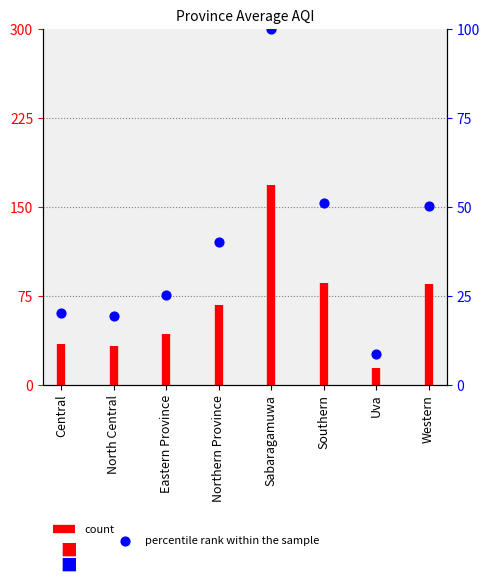

What is the change in value from Central to Uva?

-11.6